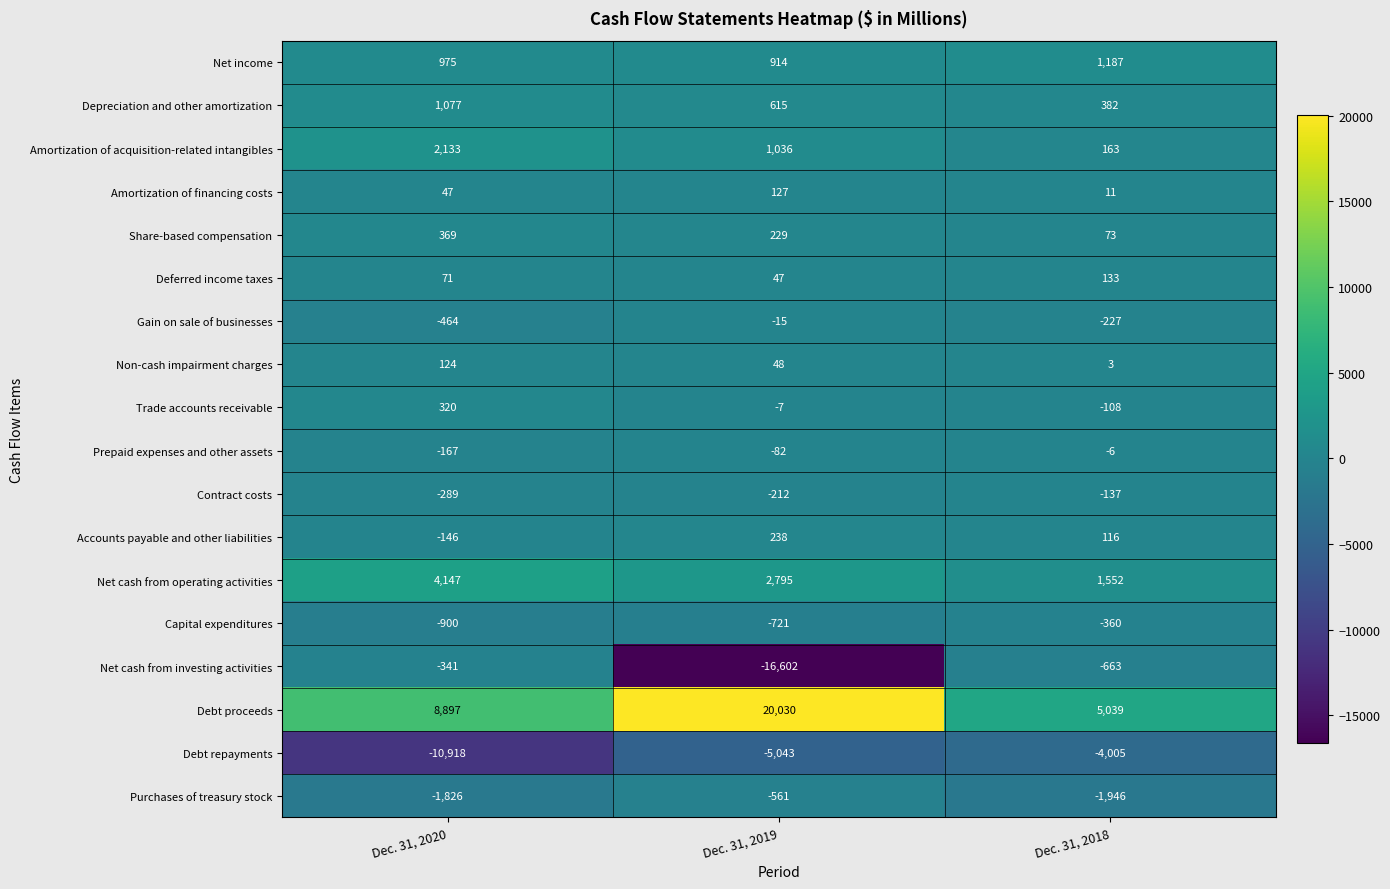

Is it true that Non-cash impairment charges equals 5 at Dec. 31, 2018?

False